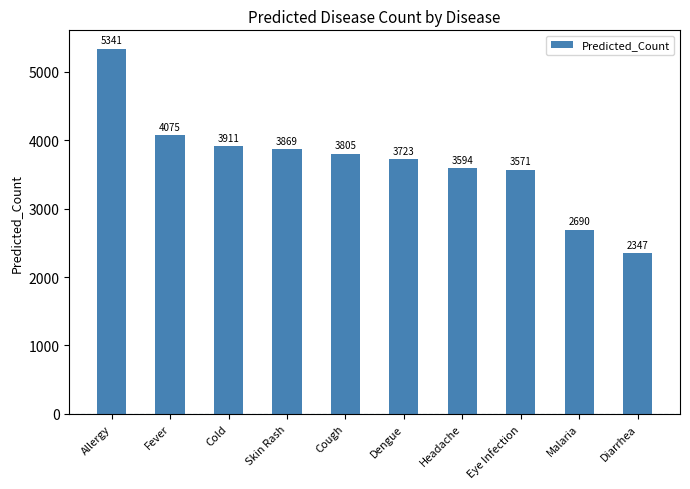

What is the value of the 9th bar from the left?

2689.5